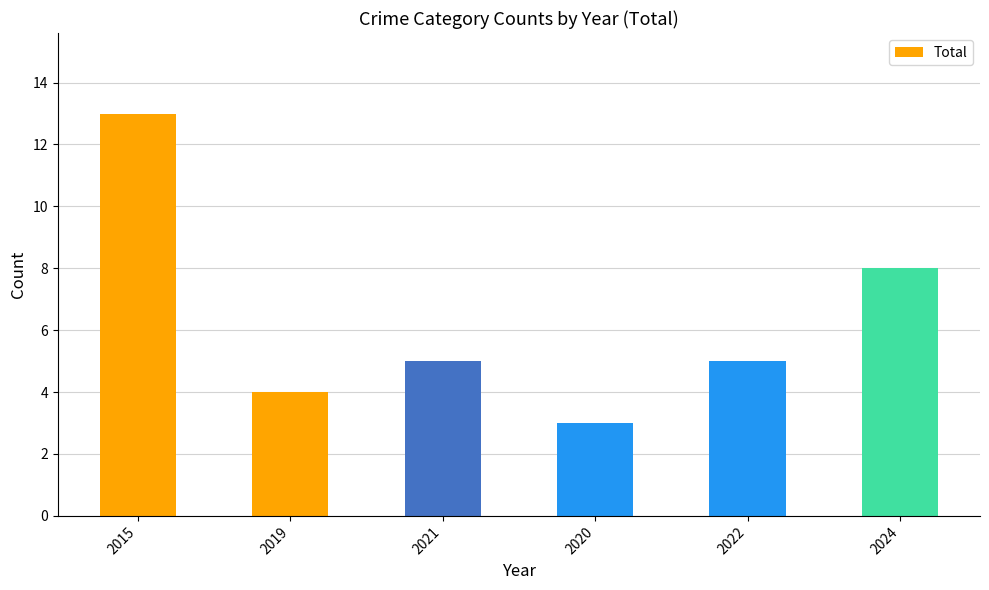

Are the bars horizontal?

No